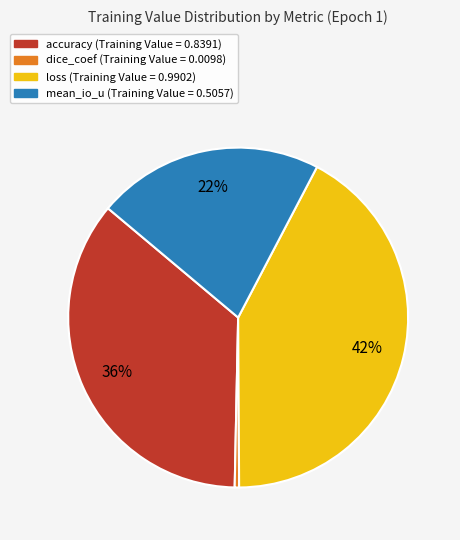

To the nearest percent, what percentage of the pie is loss?

42%